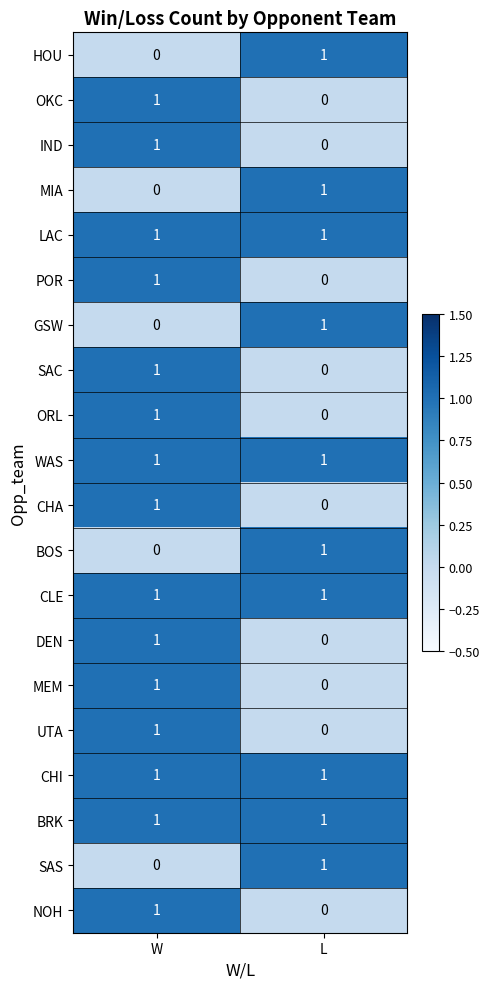

Which category has the highest value in the MEM series?

W